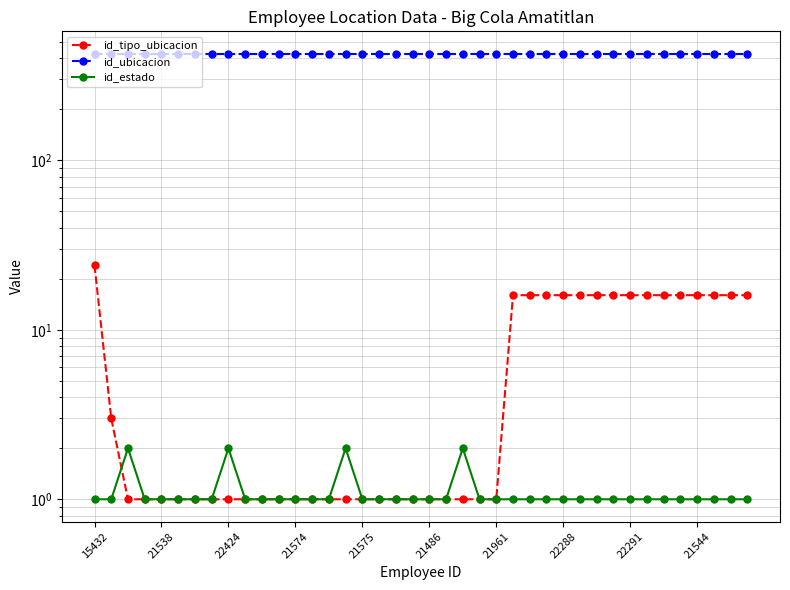

Does the chart display data point markers on the line(s)?

Yes